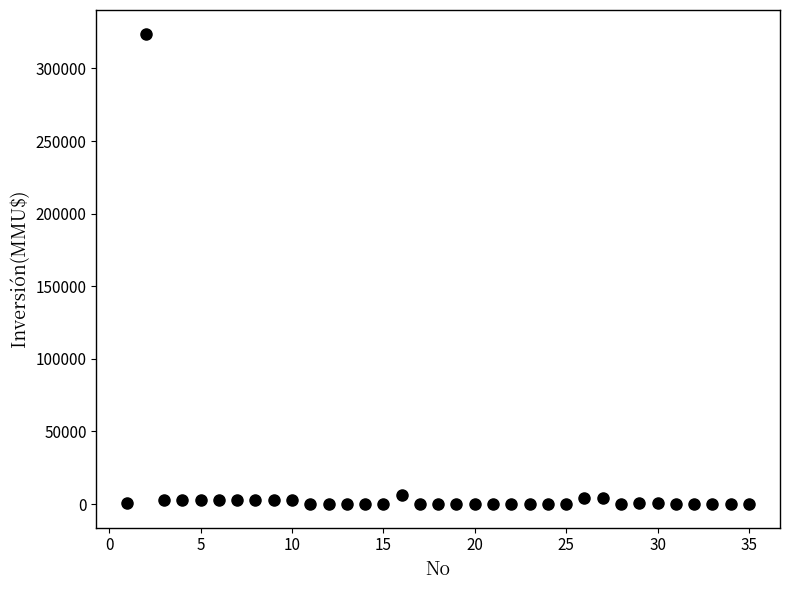

What is the range of Y values (max minus min)?

324020